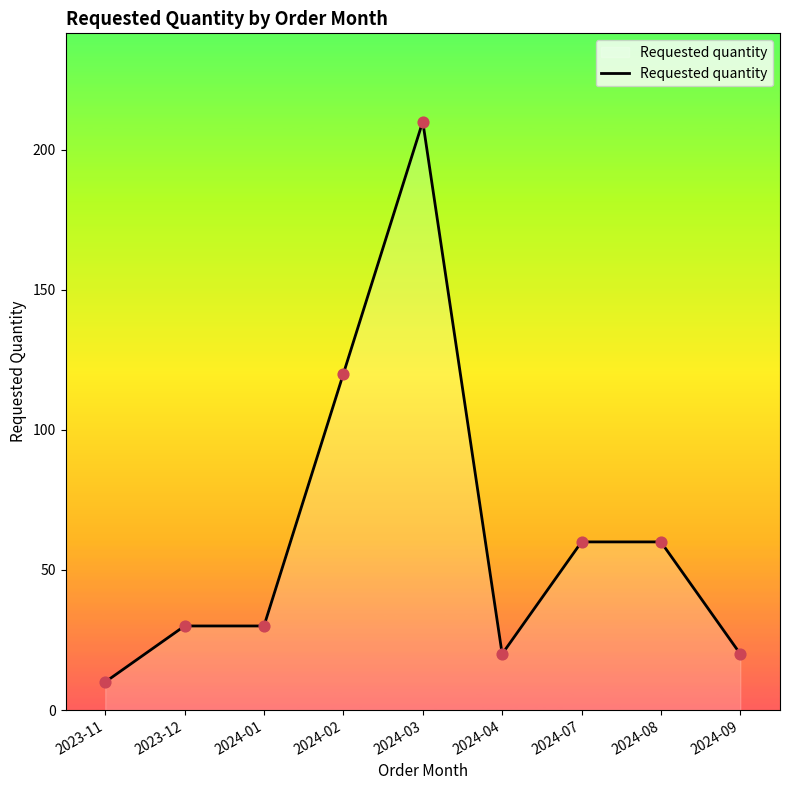

Between 2023-11 and 2024-04, which is larger?

2024-04